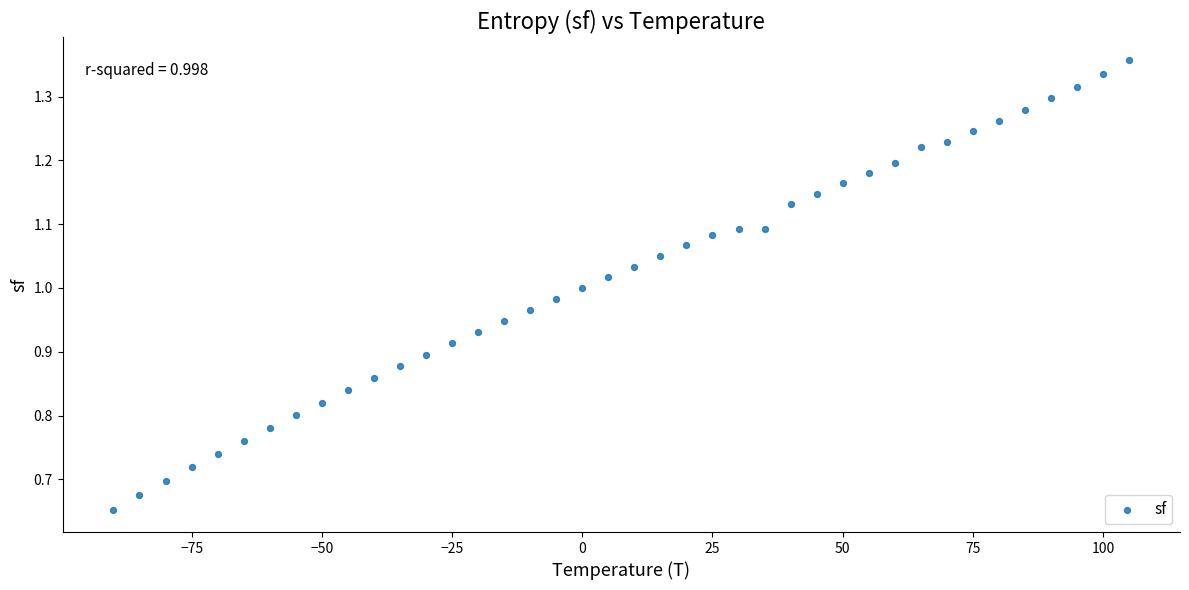

Count the number of points in this scatter plot.

40